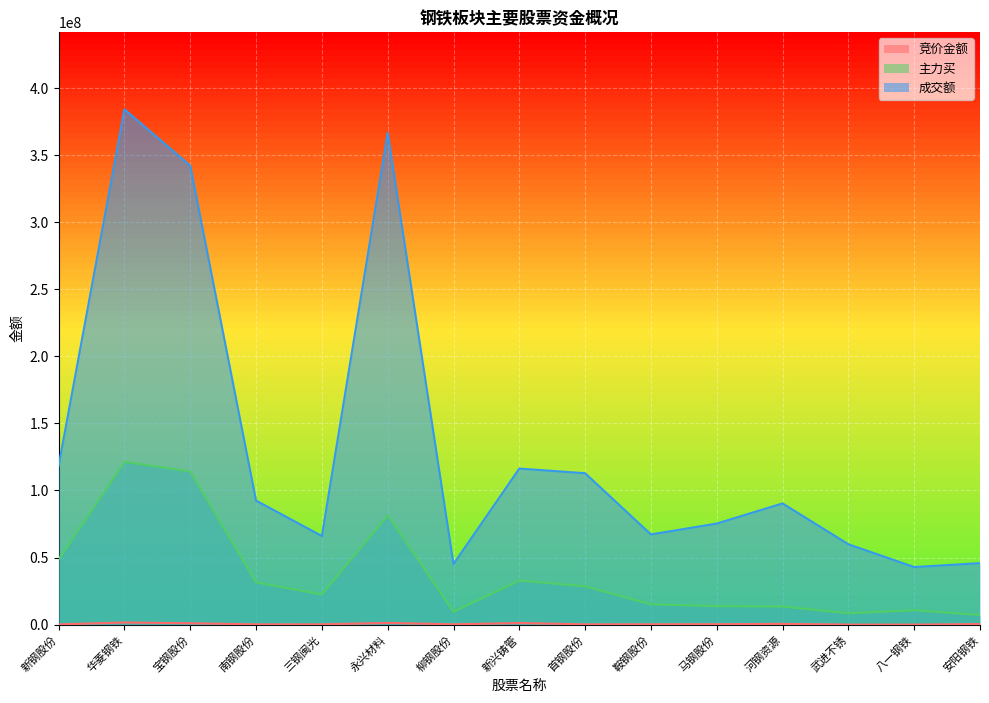

How many lines are shown in the chart?

3